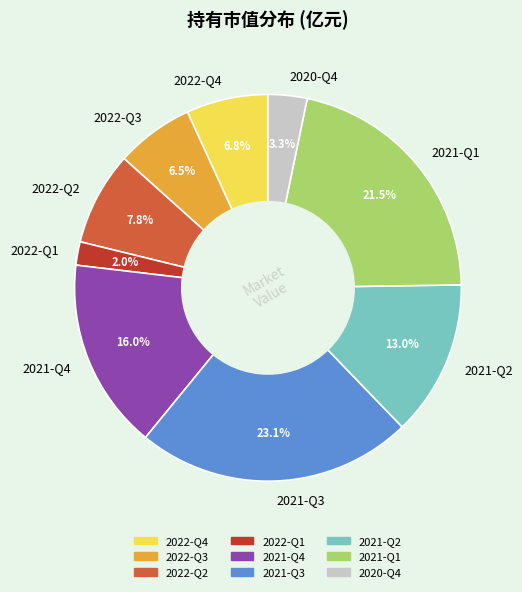

What is the smallest slice in the pie chart?

2022-Q1